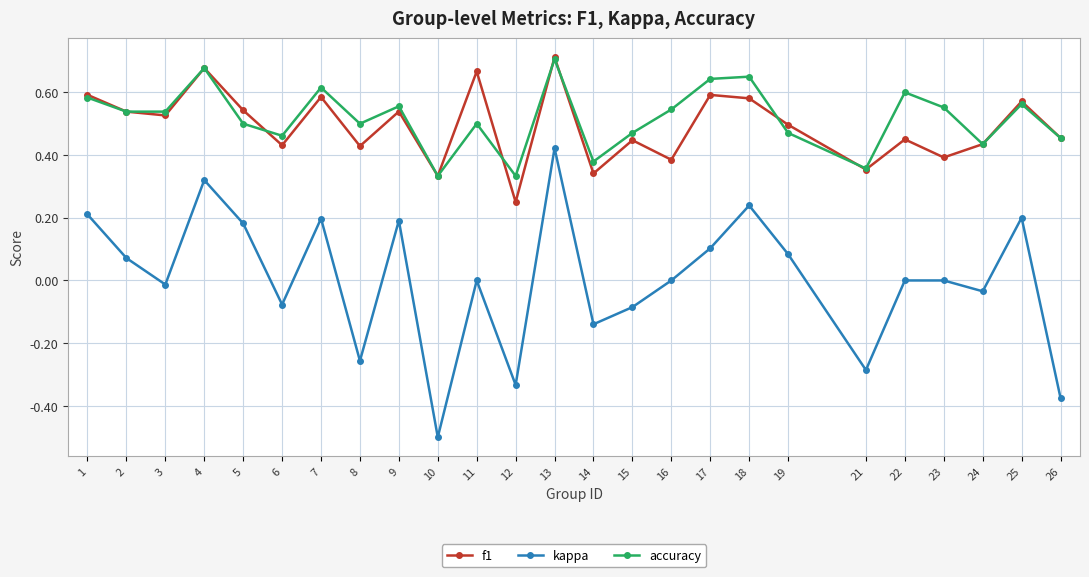

True or false: kappa and f1 intersect in this chart.

False